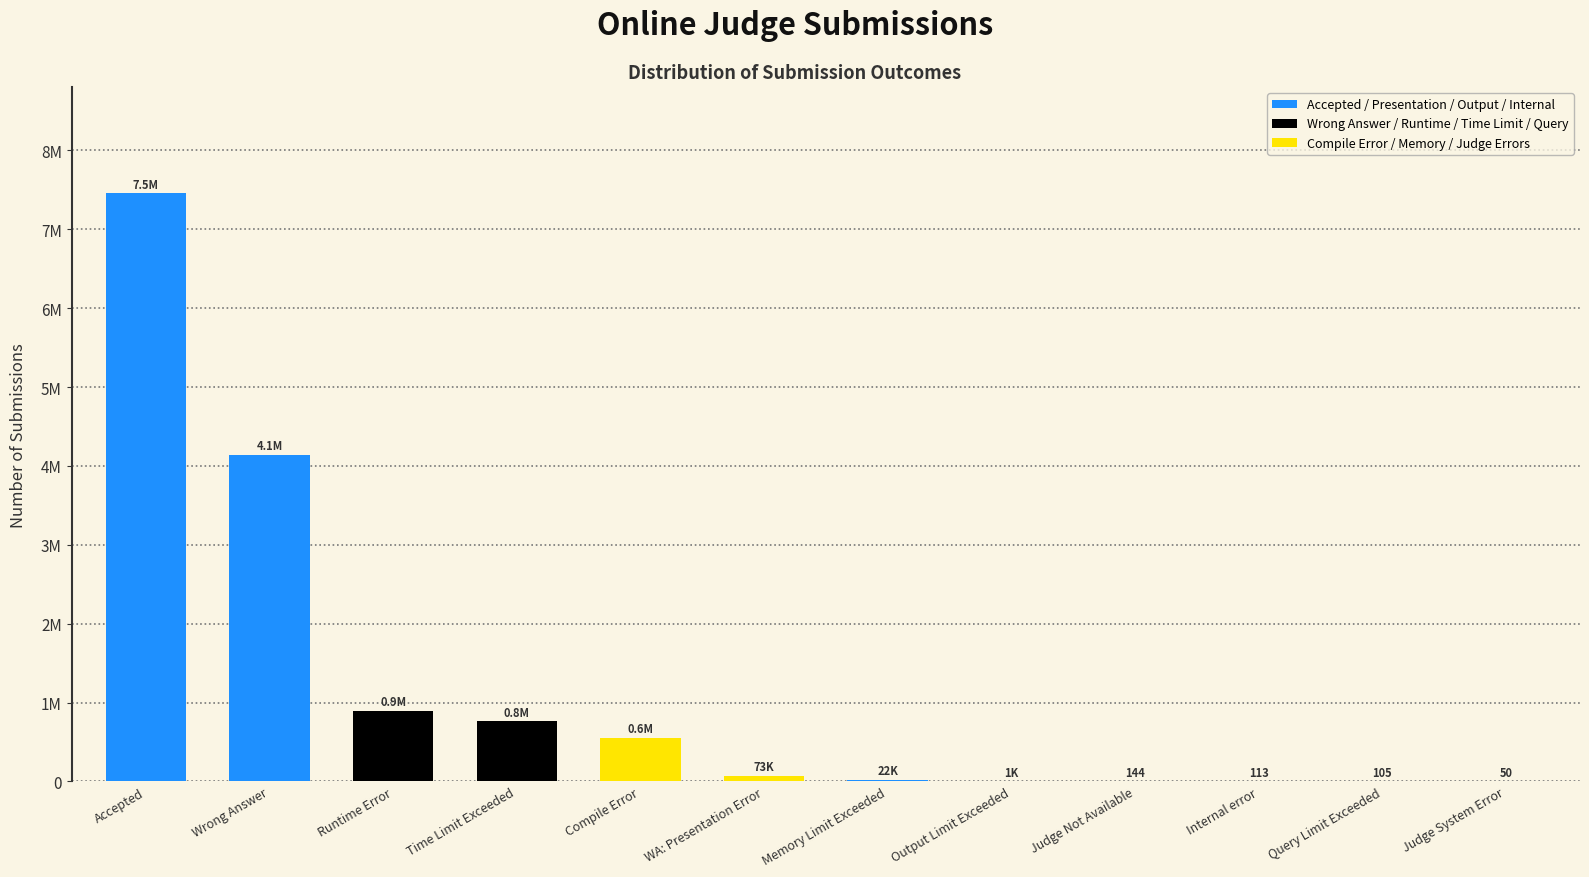

At which label is the value closest to 3730319?

Wrong Answer